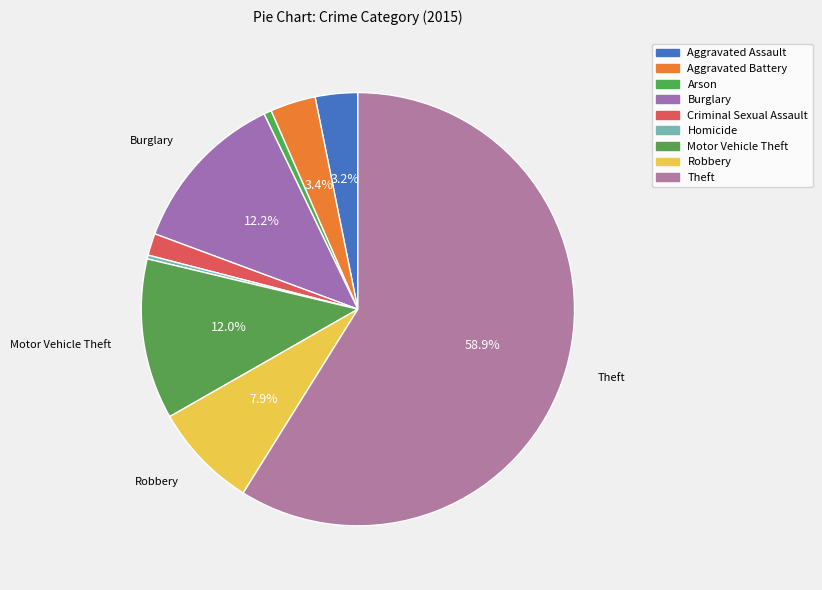

The Burglary slice represents 19% of the pie. True or false?

False